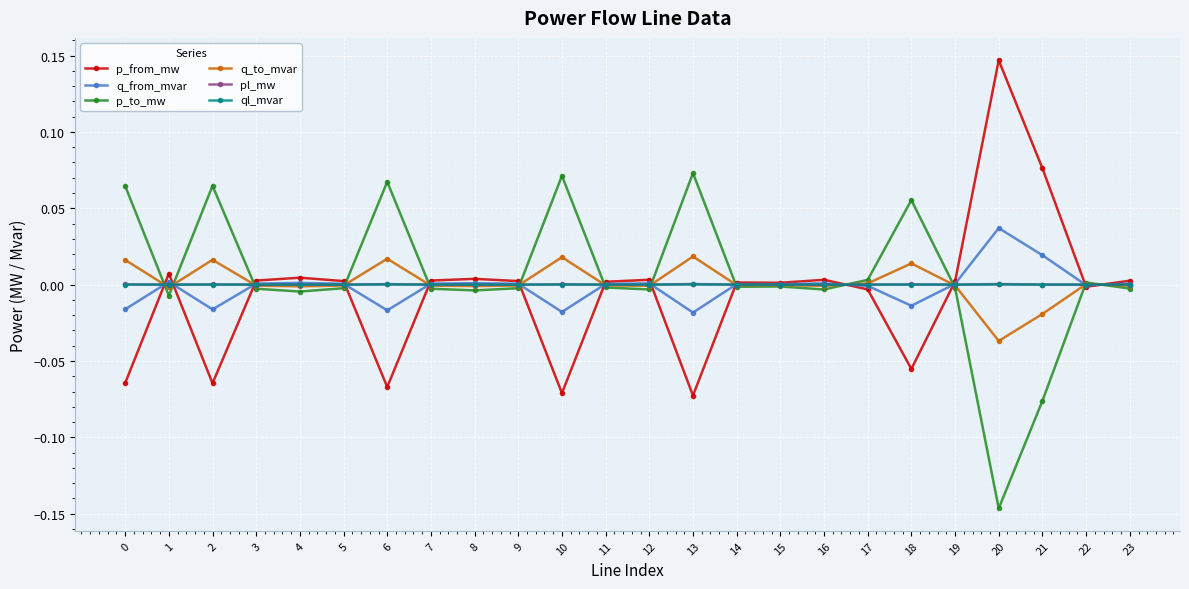

Reading right to left, extract all data points from this chart.

p_from_mw: 0.0	-0.0	0.1	0.1	0.0	-0.1	-0.0	0.0	0.0	0.0	-0.1	0.0	0.0	-0.1	0.0	0.0	0.0	-0.1	0.0	0.0	0.0	-0.1	0.0	-0.1
q_from_mvar: 0.0	-0.0	0.0	0.0	0.0	-0.0	-0.0	0.0	0.0	0.0	-0.0	0.0	0.0	-0.0	0.0	0.0	0.0	-0.0	0.0	0.0	0.0	-0.0	0.0	-0.0
p_to_mw: -0.0	0.0	-0.1	-0.1	-0.0	0.1	0.0	-0.0	-0.0	-0.0	0.1	-0.0	-0.0	0.1	-0.0	-0.0	-0.0	0.1	-0.0	-0.0	-0.0	0.1	-0.0	0.1
q_to_mvar: -0.0	0.0	-0.0	-0.0	-0.0	0.0	0.0	-0.0	-0.0	-0.0	0.0	-0.0	-0.0	0.0	-0.0	-0.0	-0.0	0.0	-0.0	-0.0	-0.0	0.0	-0.0	0.0
pl_mw: 0.0	0.0	0.0	0.0	0.0	0.0	0.0	0.0	0.0	0.0	0.0	0.0	0.0	0.0	0.0	0.0	0.0	0.0	0.0	0.0	0.0	0.0	0.0	0.0
ql_mvar: -0.0	-0.0	0.0	0.0	-0.0	0.0	-0.0	-0.0	-0.0	-0.0	0.0	-0.0	-0.0	0.0	-0.0	-0.0	-0.0	0.0	-0.0	-0.0	-0.0	0.0	0.0	0.0